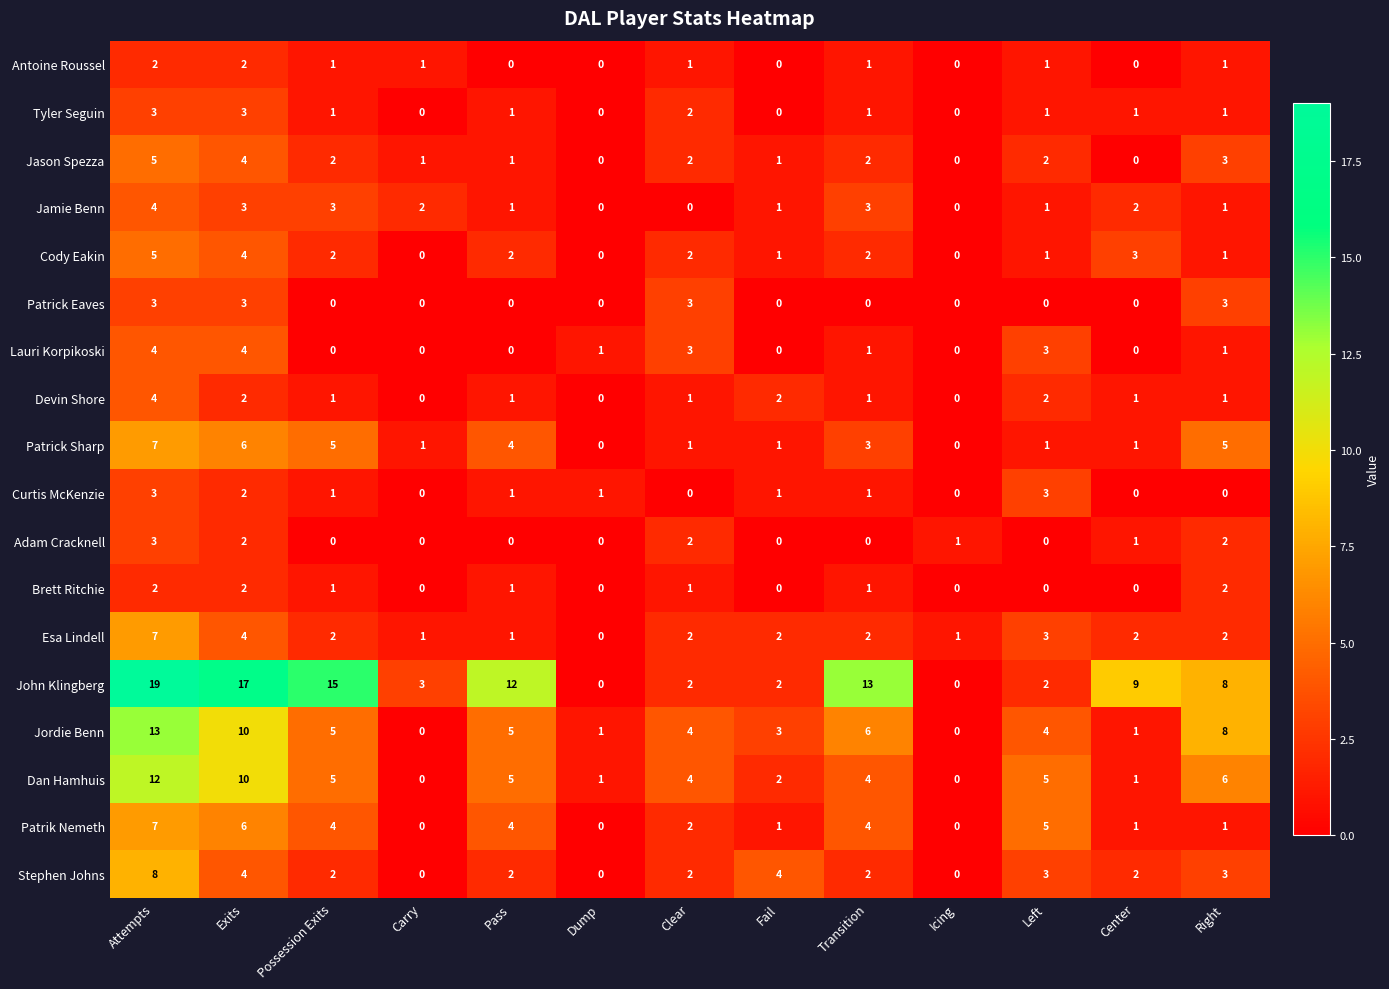

What is the total value across all series at Left?

37